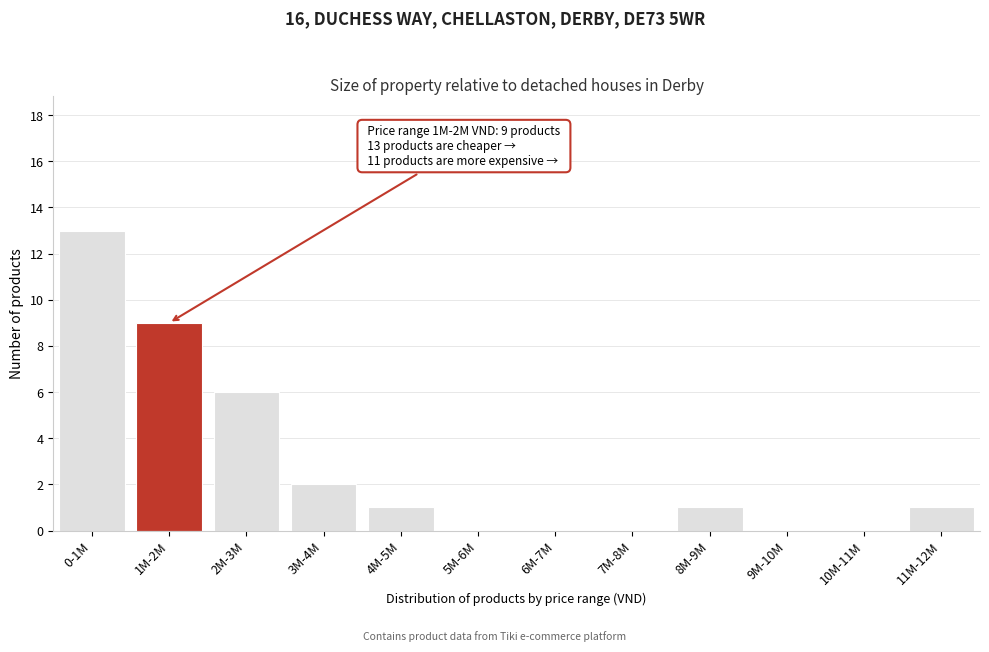

Reading left to right, list all the values displayed in this chart.

0-1M=13	1M-2M=9	2M-3M=6	3M-4M=2	4M-5M=1	5M-6M=0	6M-7M=0	7M-8M=0	8M-9M=1	9M-10M=0	10M-11M=0	11M-12M=1